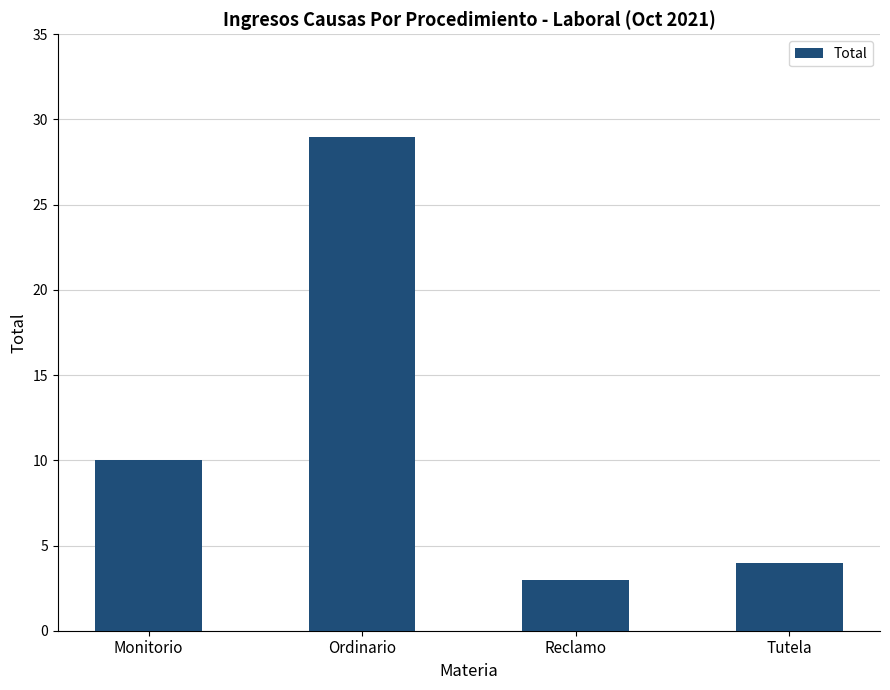

Reading right to left, list all the values displayed in this chart.

4	3	29	10